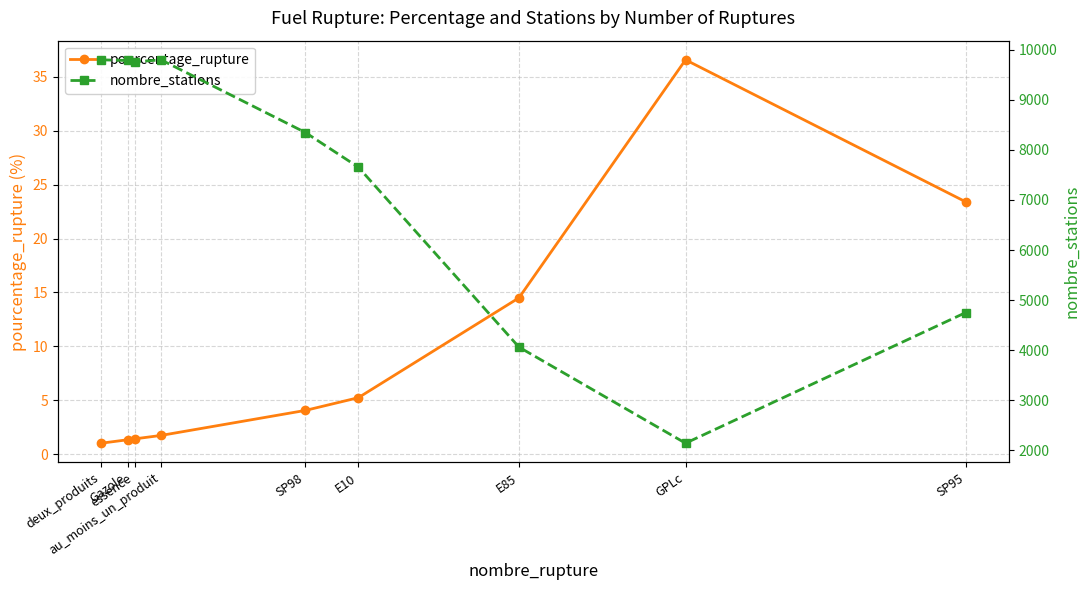

Which series has the largest range (max minus min)?

nombre_stations